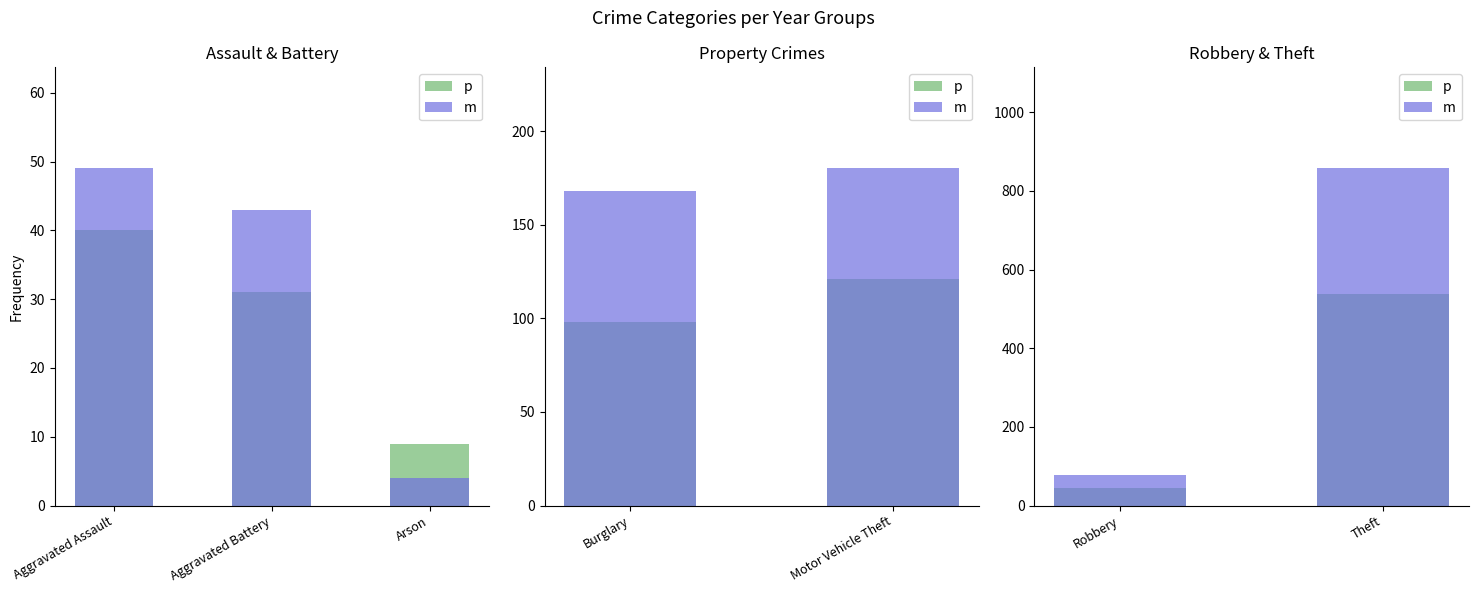

What is the greatest value displayed?

857